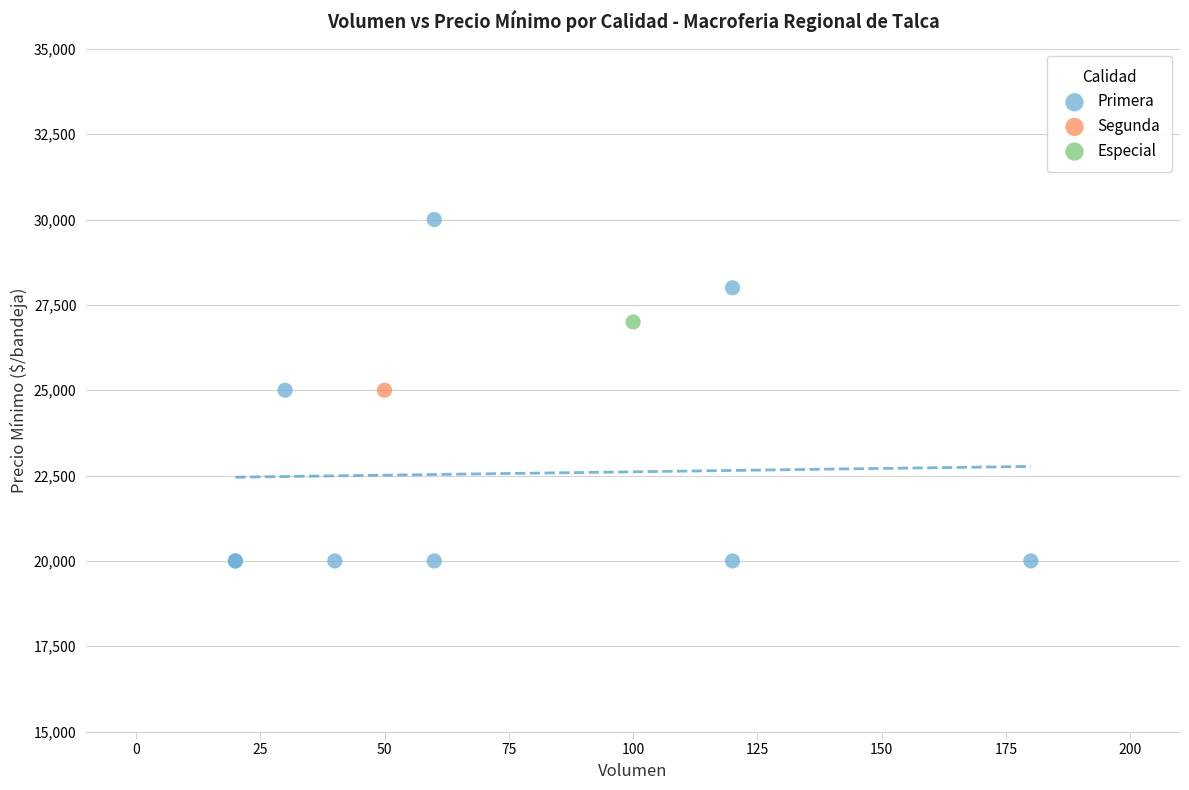

What are all the series names shown in the legend?

Primera, Segunda, Especial